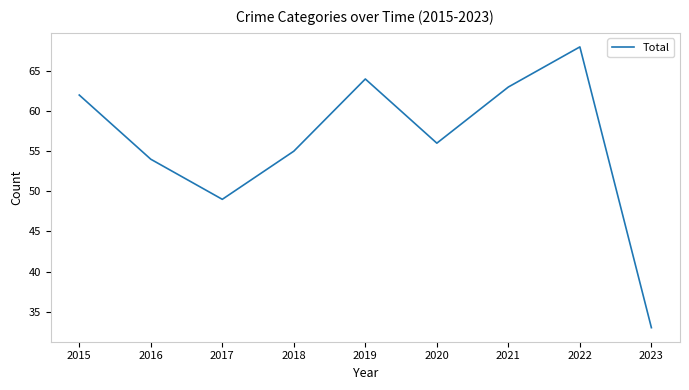

Between 2019 and 2016, which is larger?

2019